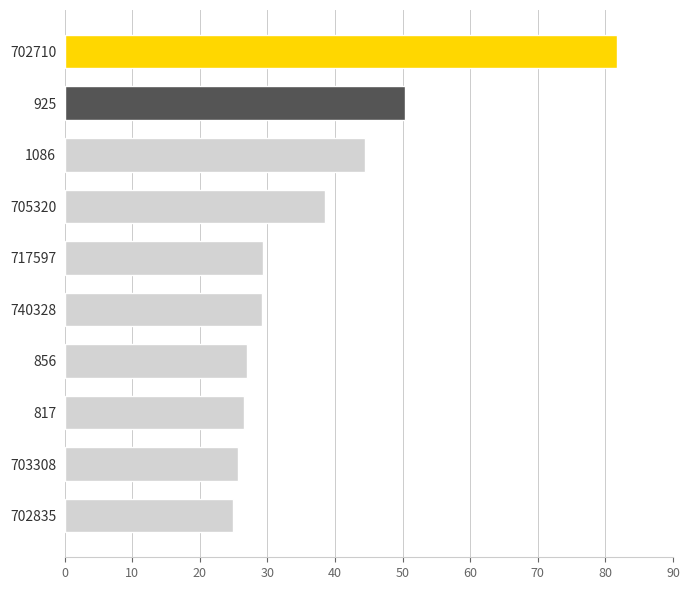

Is it true that the value at 925 is 50.4?

True